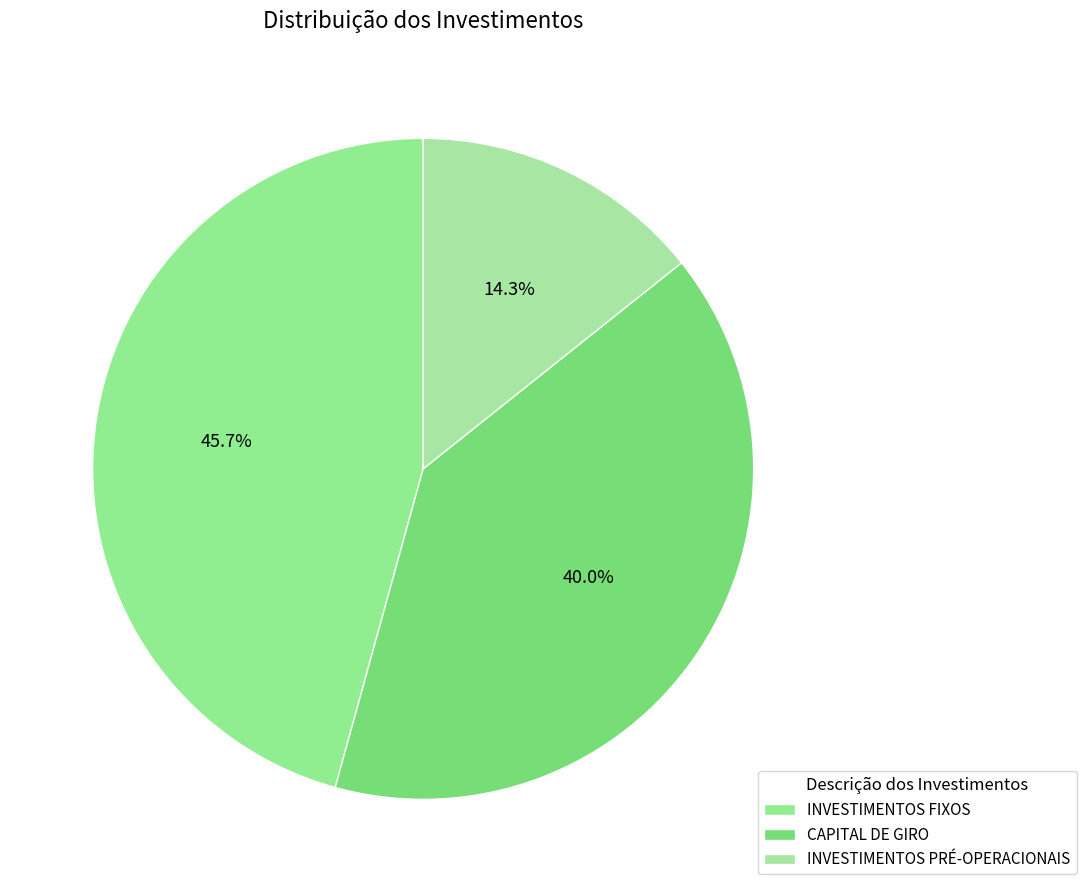

Is it true that CAPITAL DE GIRO is 46% of the pie?

False